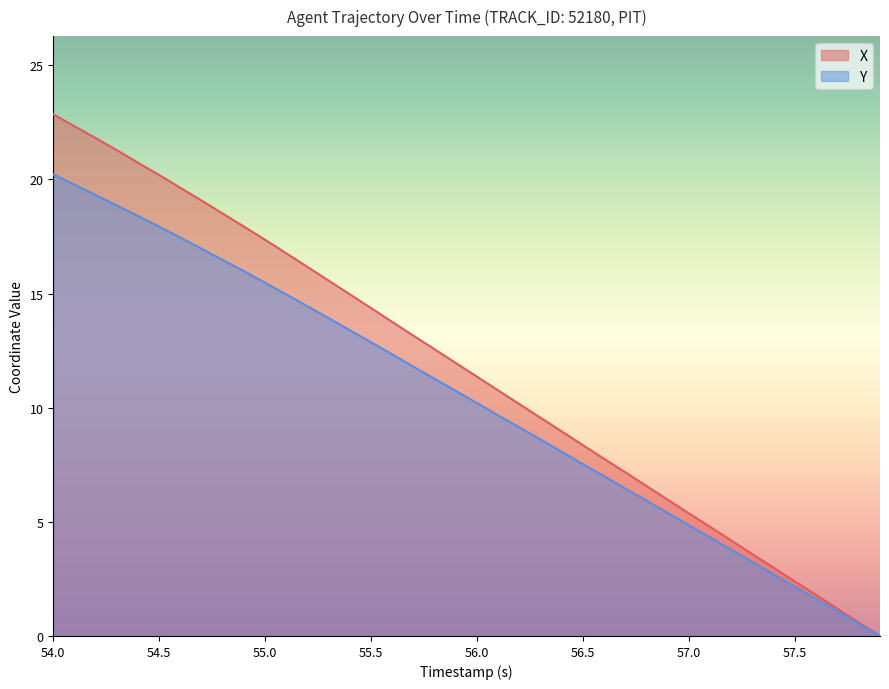

True or false: Y has more than 0 points higher than both neighbors.

False